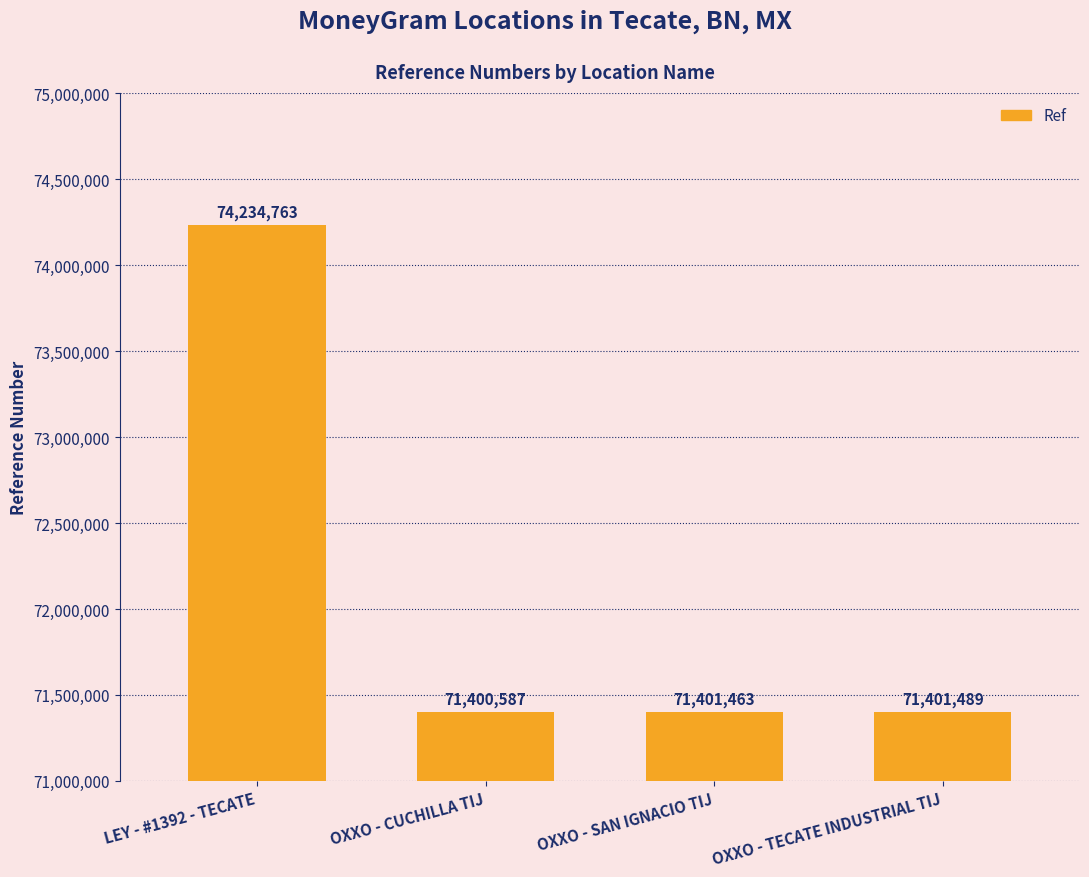

Reading left to right, extract all data points from this chart.

LEY - #1392 - TECATE=74234763	OXXO - CUCHILLA TIJ=71400587	OXXO - SAN IGNACIO TIJ=71401463	OXXO - TECATE INDUSTRIAL TIJ=71401489